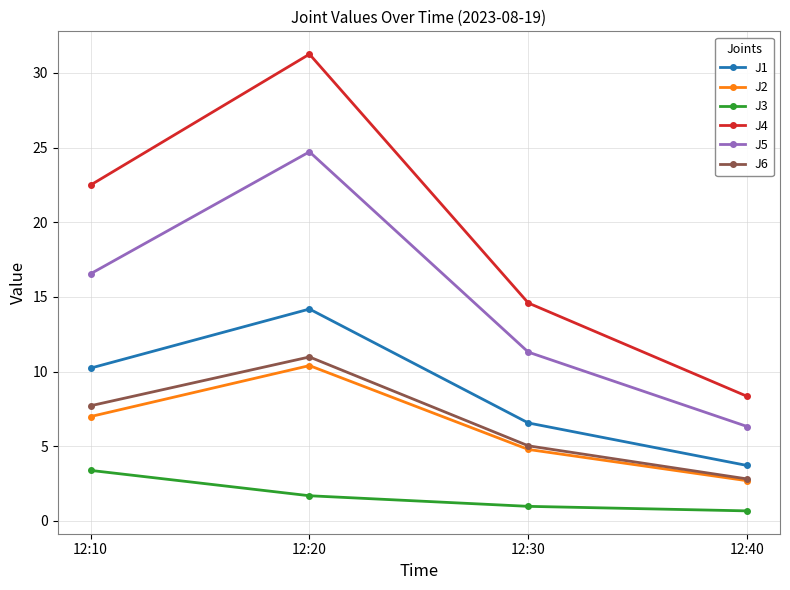

What is the value of the J5 point at the 2nd from the left?

24.7